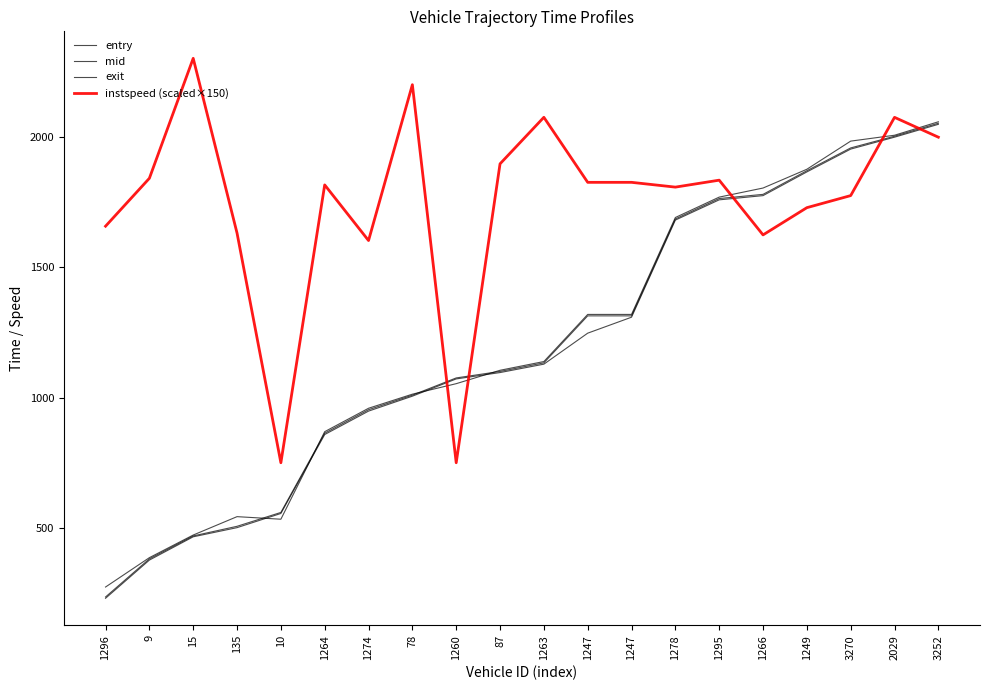

How many lines are shown in the chart?

4